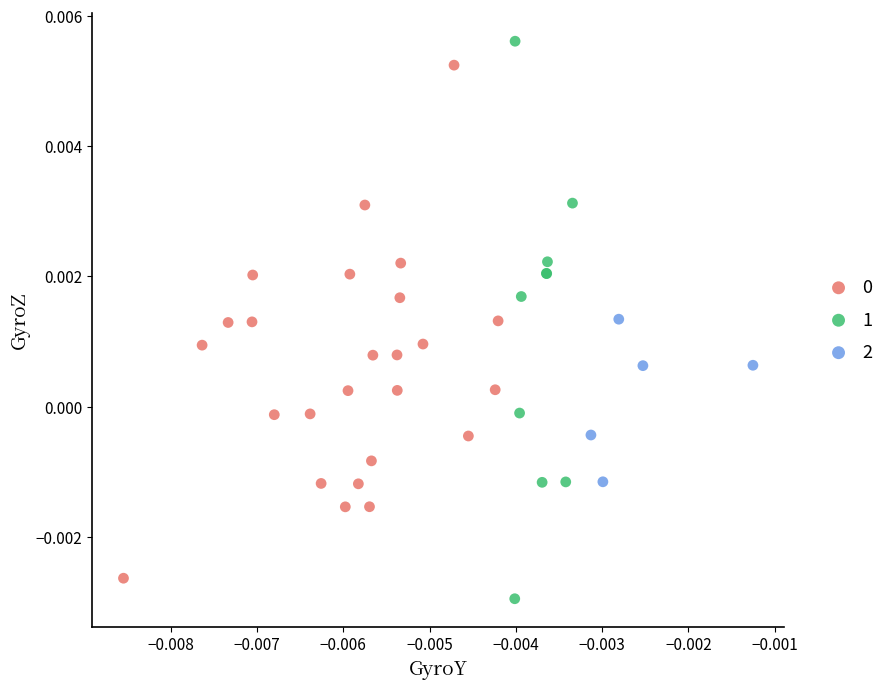

Which series reaches the maximum Y coordinate?

1